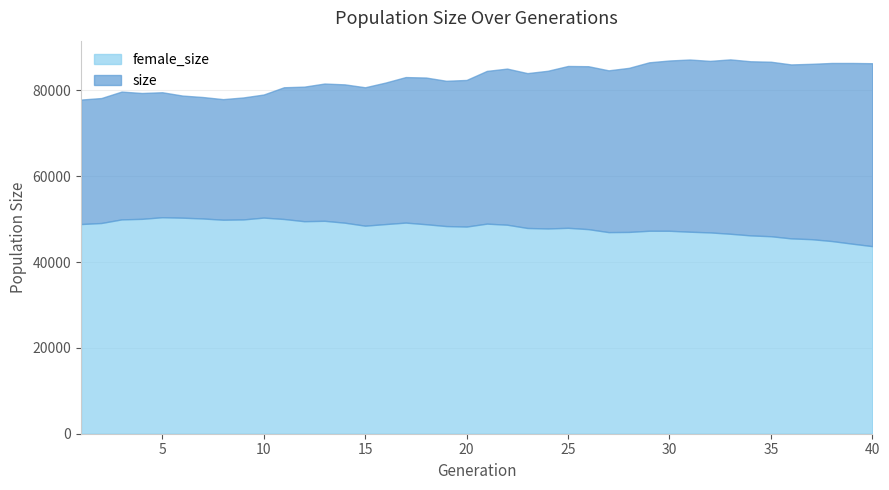

What is the approximate value of size at 13, to the nearest 50?

81550